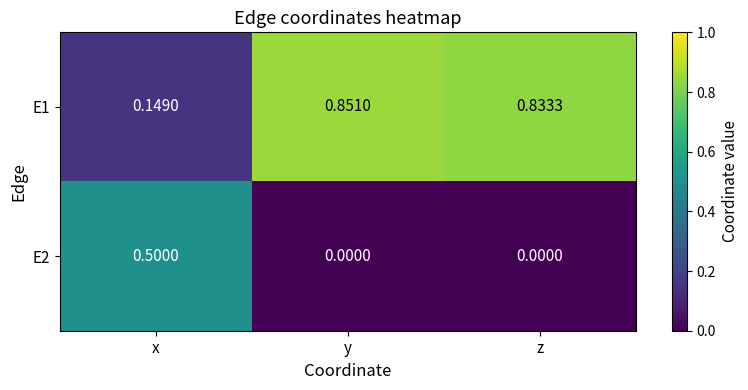

At which label does E1 reach its minimum?

x